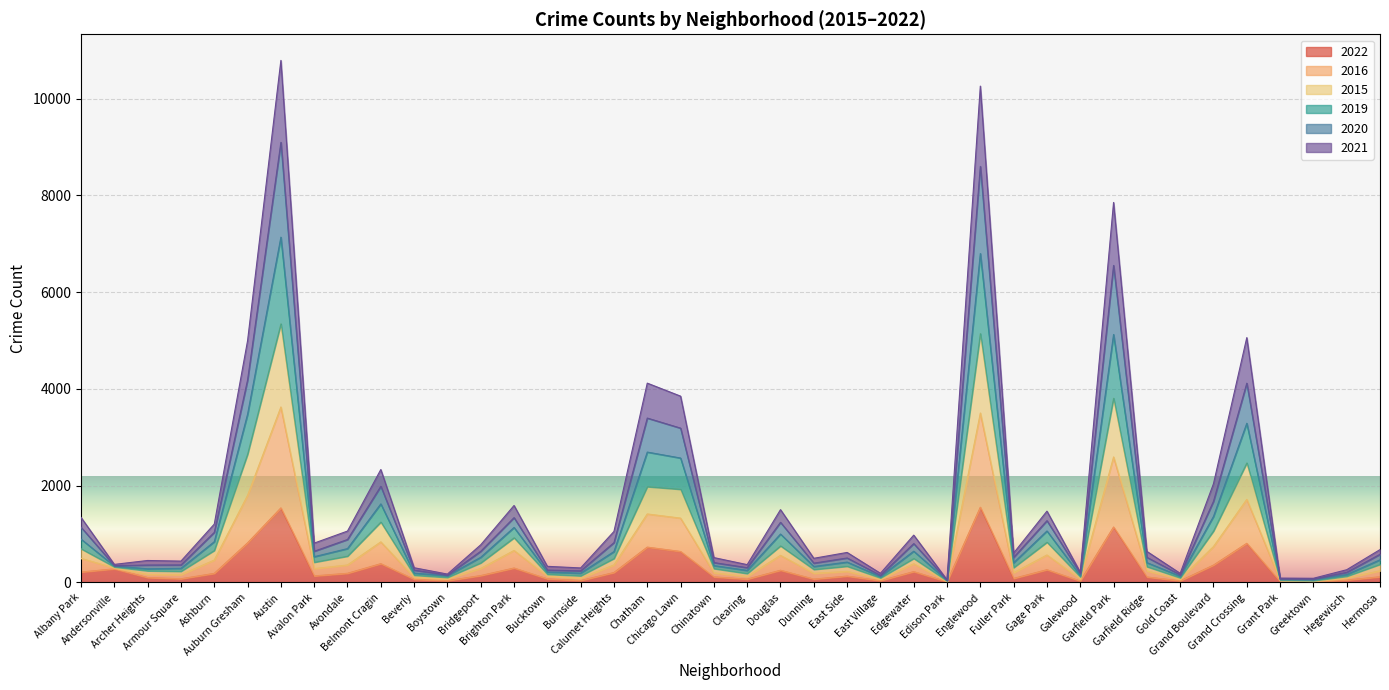

Reading left to right, what are all the values shown in this chart?

2022: Albany Park=216	Andersonville=282	Archer Heights=102	Armour Square=77	Ashburn=188	Auburn Gresham=819	Austin=1542	Avalon Park=136	Avondale=190	Belmont Cragin=389	Beverly=66	Boystown=37	Bridgeport=143	Brighton Park=299	Bucktown=75	Burnside=40	Calumet Heights=206	Chatham=731	Chicago Lawn=641	Chinatown=116	Clearing=69	Douglas=253	Dunning=70	East Side=132	East Village=37	Edgewater=225	Edison Park=15	Englewood=1556	Fuller Park=84	Gage Park=264	Galewood=30	Garfield Park=1147	Garfield Ridge=114	Gold Coast=34	Grand Boulevard=359	Grand Crossing=810	Grant Park=20	Greektown=19	Hegewisch=50	Hermosa=118
2016: Albany Park=697	Andersonville=323	Archer Heights=242	Armour Square=232	Ashburn=663	Auburn Gresham=2653	Austin=5347	Avalon Park=419	Avondale=545	Belmont Cragin=1250	Beverly=152	Boystown=106	Bridgeport=406	Brighton Park=925	Bucktown=171	Burnside=139	Calumet Heights=497	Chatham=1982	Chicago Lawn=1927	Chinatown=288	Clearing=186	Douglas=757	Dunning=270	East Side=336	East Village=96	Edgewater=497	Edison Park=35	Englewood=5145	Fuller Park=308	Gage Park=833	Galewood=117	Garfield Park=3809	Garfield Ridge=328	Gold Coast=98	Grand Boulevard=1065	Grand Crossing=2472	Grant Park=51	Greektown=40	Hegewisch=130	Hermosa=376
2015: Albany Park=896	Andersonville=341	Archer Heights=283	Armour Square=293	Ashburn=843	Auburn Gresham=3479	Austin=7139	Avalon Park=533	Avondale=701	Belmont Cragin=1625	Beverly=194	Boystown=139	Bridgeport=521	Brighton Park=1138	Bucktown=216	Burnside=194	Calumet Heights=639	Chatham=2696	Chicago Lawn=2573	Chinatown=349	Clearing=250	Douglas=1002	Dunning=331	East Side=422	East Village=123	Edgewater=647	Edison Park=44	Englewood=6800	Fuller Park=408	Gage Park=1065	Galewood=145	Garfield Park=5127	Garfield Ridge=411	Gold Coast=130	Grand Boulevard=1366	Grand Crossing=3292	Grant Park=69	Greektown=62	Hegewisch=164	Hermosa=469
2019: Albany Park=1345	Andersonville=374	Archer Heights=455	Armour Square=442	Ashburn=1207	Auburn Gresham=4998	Austin=10792	Avalon Park=814	Avondale=1063	Belmont Cragin=2335	Beverly=305	Boystown=174	Bridgeport=779	Brighton Park=1592	Bucktown=334	Burnside=301	Calumet Heights=1055	Chatham=4121	Chicago Lawn=3852	Chinatown=515	Clearing=369	Douglas=1506	Dunning=500	East Side=621	East Village=190	Edgewater=979	Edison Park=55	Englewood=10261	Fuller Park=609	Gage Park=1475	Galewood=213	Garfield Park=7856	Garfield Ridge=643	Gold Coast=189	Grand Boulevard=2042	Grand Crossing=5062	Grant Park=91	Greektown=87	Hegewisch=264	Hermosa=680
2020: Albany Park=1142	Andersonville=349	Archer Heights=361	Armour Square=363	Ashburn=1036	Auburn Gresham=4187	Austin=9098	Avalon Park=646	Avondale=889	Belmont Cragin=1989	Beverly=256	Boystown=153	Bridgeport=645	Brighton Park=1341	Bucktown=257	Burnside=241	Calumet Heights=824	Chatham=3399	Chicago Lawn=3191	Chinatown=412	Clearing=306	Douglas=1244	Dunning=400	East Side=507	East Village=147	Edgewater=804	Edison Park=49	Englewood=8601	Fuller Park=520	Gage Park=1278	Galewood=188	Garfield Park=6554	Garfield Ridge=520	Gold Coast=158	Grand Boulevard=1679	Grand Crossing=4120	Grant Park=76	Greektown=73	Hegewisch=210	Hermosa=583
2021: Albany Park=498	Andersonville=302	Archer Heights=167	Armour Square=160	Ashburn=464	Auburn Gresham=1802	Austin=3628	Avalon Park=287	Avondale=362	Belmont Cragin=840	Beverly=106	Boystown=76	Bridgeport=290	Brighton Park=662	Bucktown=130	Burnside=89	Calumet Heights=363	Chatham=1417	Chicago Lawn=1331	Chinatown=200	Clearing=124	Douglas=561	Dunning=189	East Side=229	East Village=69	Edgewater=387	Edison Park=27	Englewood=3504	Fuller Park=202	Gage Park=569	Galewood=72	Garfield Park=2595	Garfield Ridge=240	Gold Coast=67	Grand Boulevard=743	Grand Crossing=1718	Grant Park=46	Greektown=30	Hegewisch=92	Hermosa=242